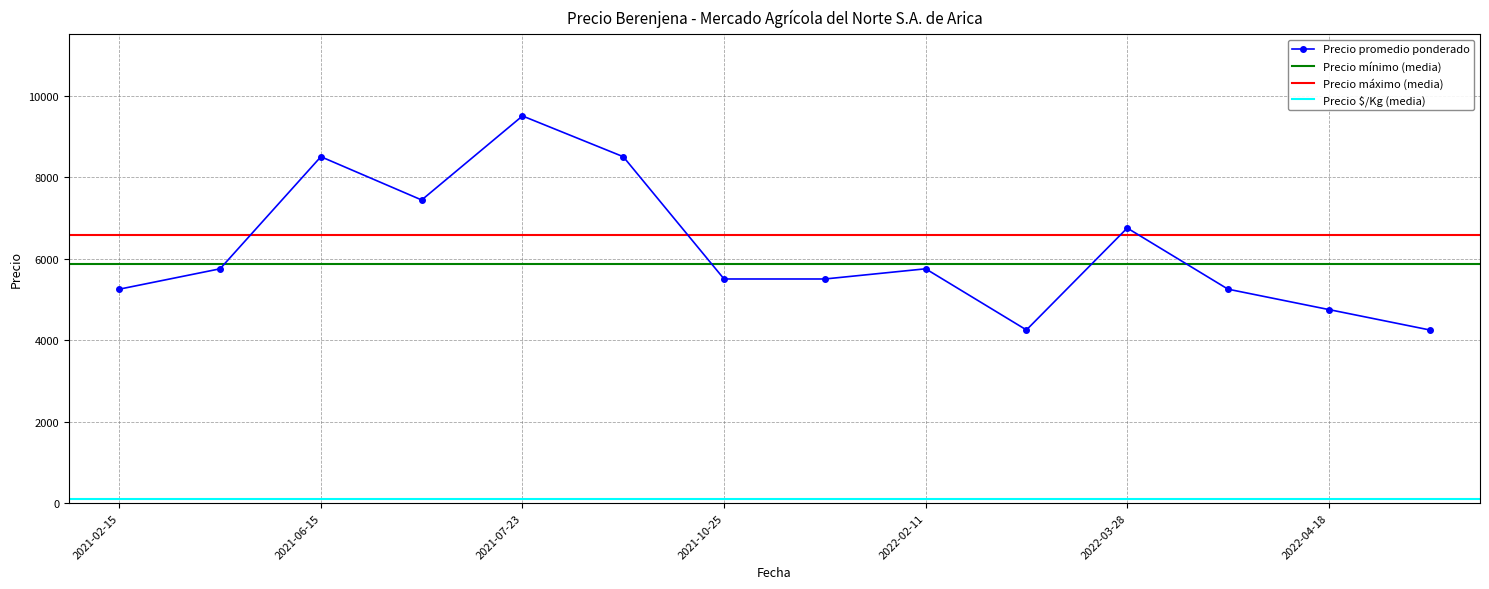

At which label is Precio promedio ponderado closest to 6875?

2022-03-28